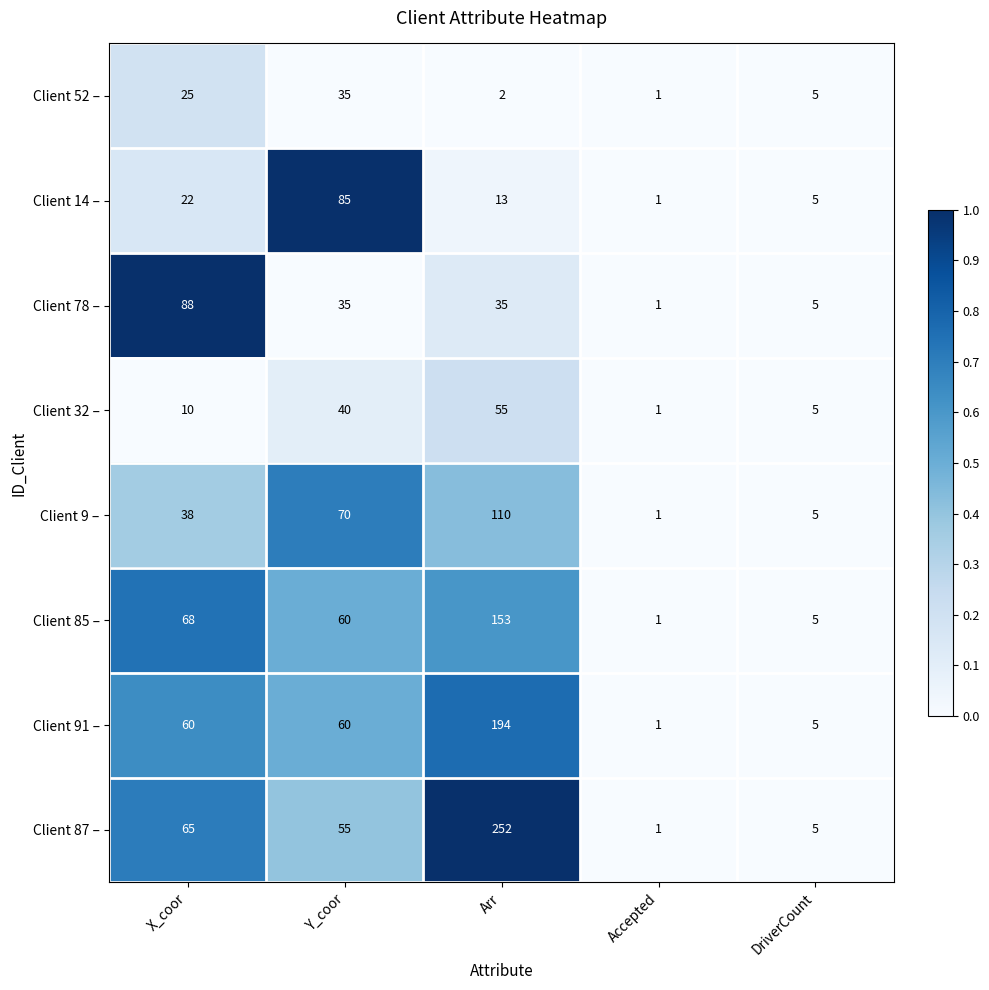

How many categories are shown in the chart?

5